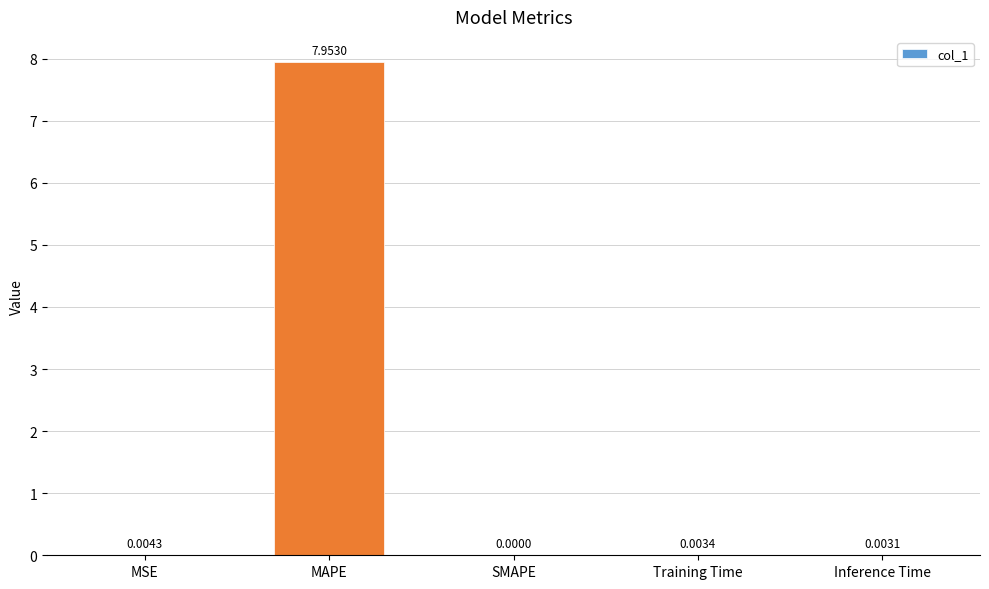

At which category does the chart reach its peak across all series?

MAPE